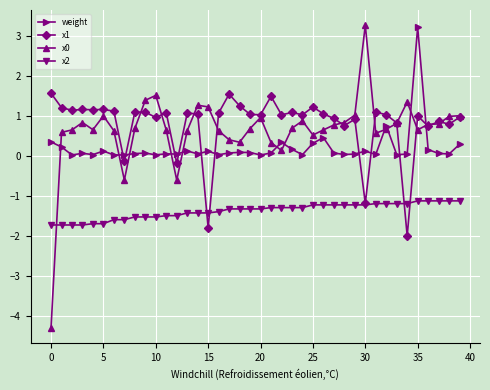

What is the smallest value displayed?

-4.3